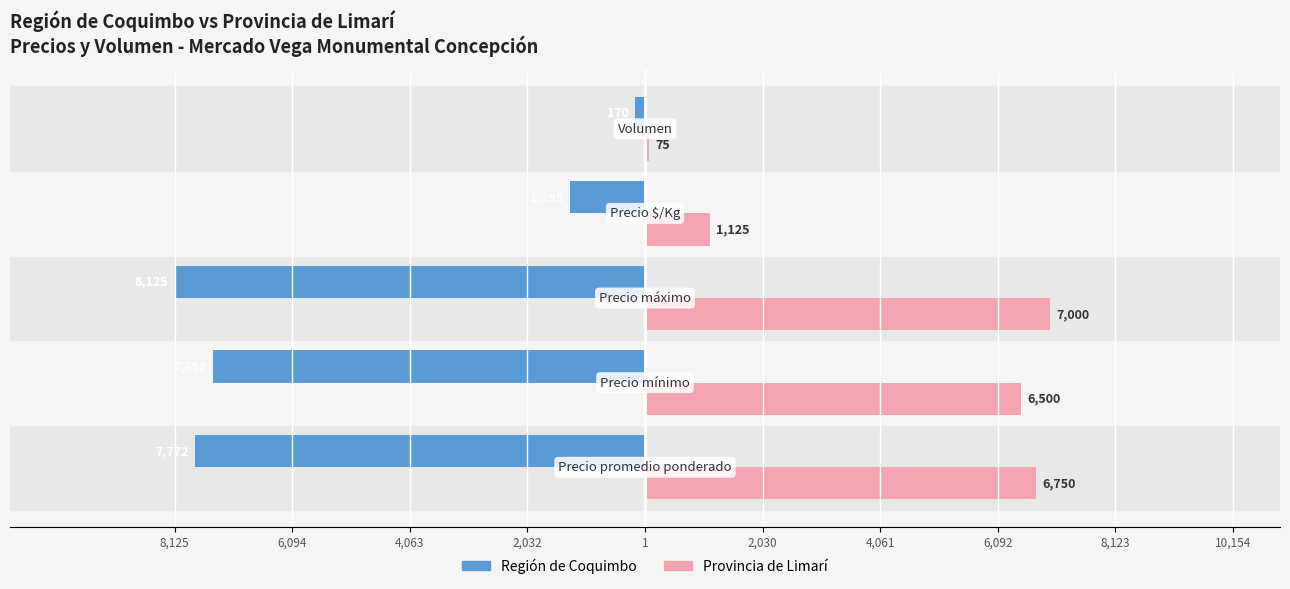

What are all the series names shown in the legend?

Región de Coquimbo, Provincia de Limarí